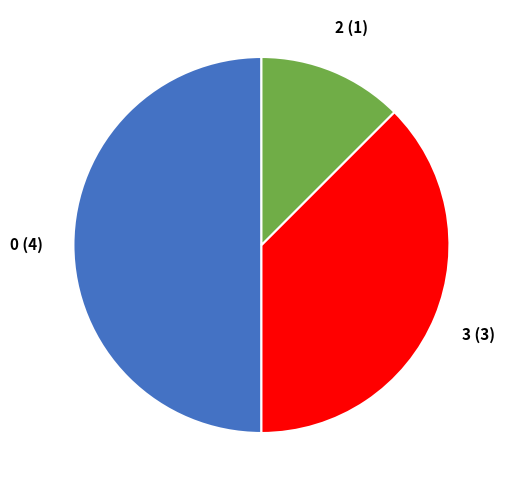

How many segments does this pie chart have?

3